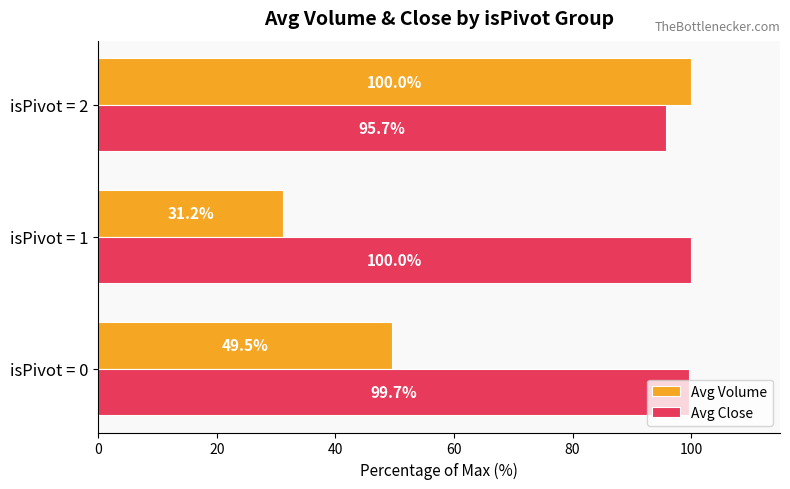

Where is Avg Volume nearest to the value 65?

isPivot = 0